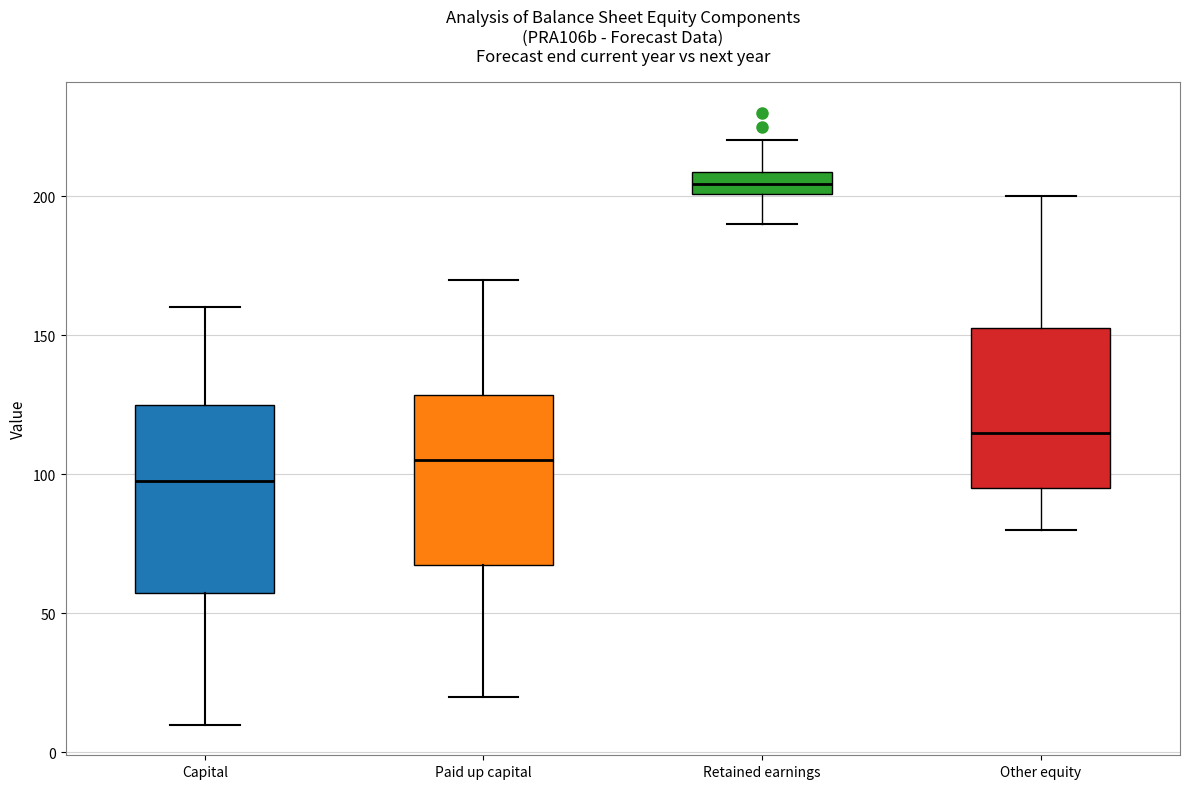

Where is the upper edge of the box for Paid up capital on the y-axis? The values are not printed on the chart, so give them approximately, as read against the axis.

130